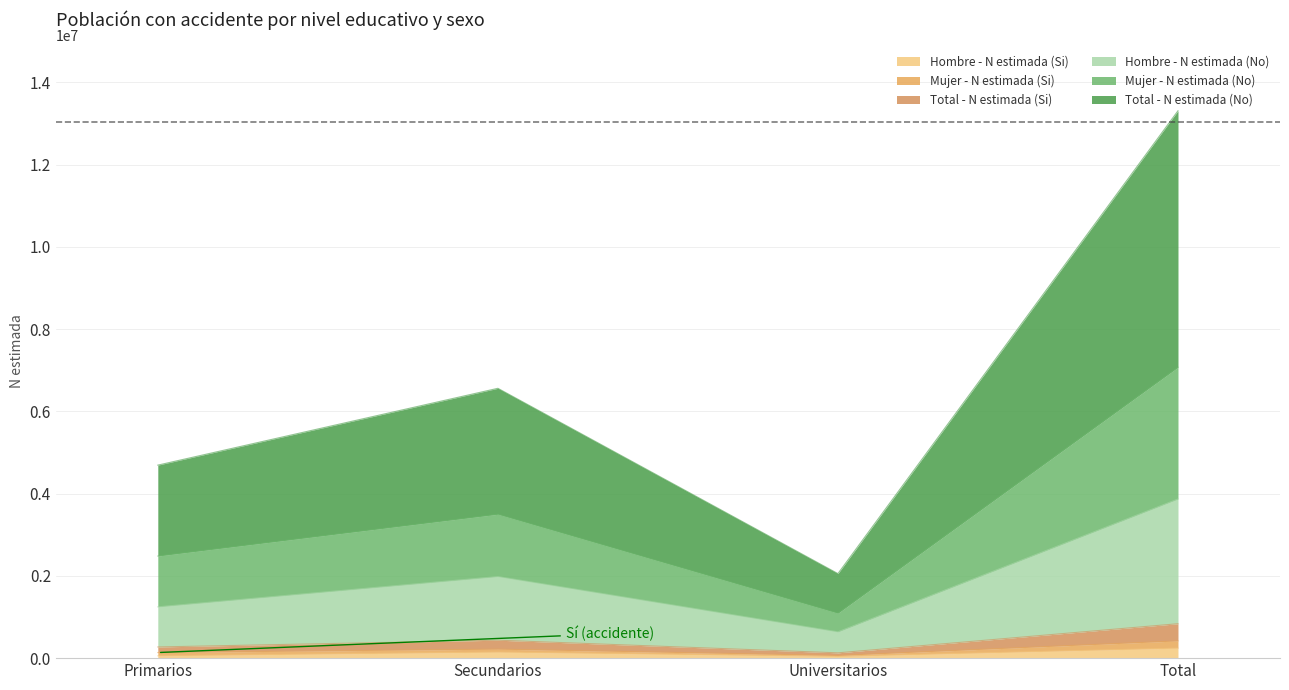

How many categories are shown in the chart?

4